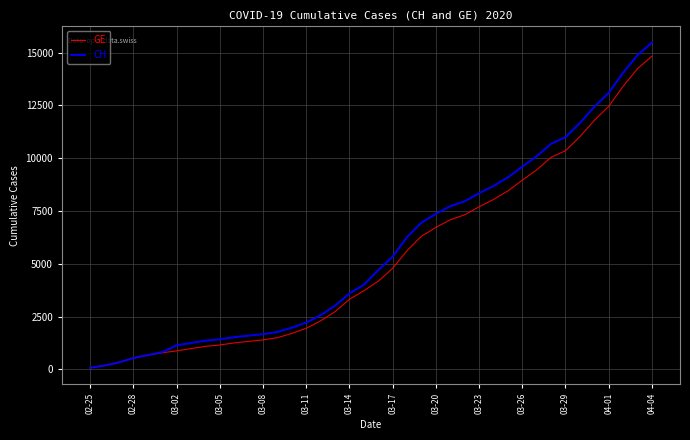

Which series has the largest range (max minus min)?

CH